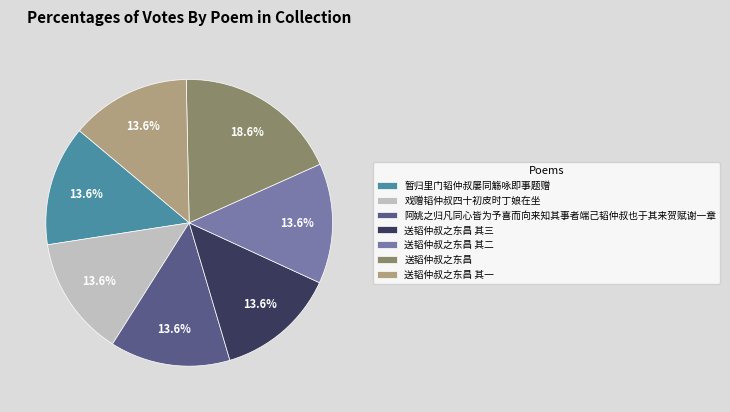

How much of the chart is everything except 戏赠韬仲叔四十初皮时丁娘在坐?

86.4%